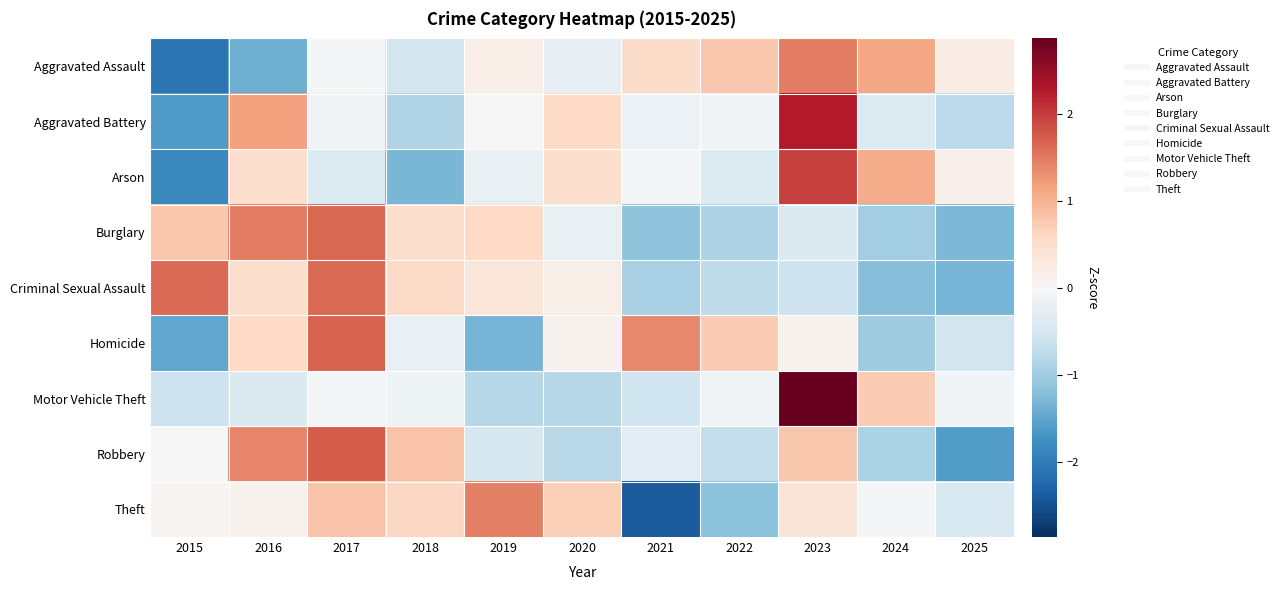

Reading left to right, extract all data points from this chart.

Aggravated Assault: 2015=-2.1	2016=-1.4	2017=-0.0	2018=-0.5	2019=0.2	2020=-0.2	2021=0.5	2022=0.8	2023=1.5	2024=1.1	2025=0.2
Aggravated Battery: 2015=-1.6	2016=1.2	2017=-0.1	2018=-0.9	2019=-0.0	2020=0.6	2021=-0.2	2022=-0.1	2023=2.3	2024=-0.4	2025=-0.7
Arson: 2015=-1.8	2016=0.5	2017=-0.4	2018=-1.3	2019=-0.2	2020=0.5	2021=-0.0	2022=-0.4	2023=2.0	2024=1.1	2025=0.1
Burglary: 2015=0.8	2016=1.5	2017=1.6	2018=0.5	2019=0.6	2020=-0.2	2021=-1.2	2022=-0.9	2023=-0.4	2024=-1.0	2025=-1.3
Criminal Sexual Assault: 2015=1.6	2016=0.5	2017=1.6	2018=0.6	2019=0.3	2020=0.2	2021=-0.9	2022=-0.7	2023=-0.6	2024=-1.2	2025=-1.3
Homicide: 2015=-1.5	2016=0.6	2017=1.7	2018=-0.2	2019=-1.3	2020=0.1	2021=1.4	2022=0.7	2023=0.1	2024=-1.0	2025=-0.5
Motor Vehicle Theft: 2015=-0.6	2016=-0.4	2017=-0.0	2018=-0.1	2019=-0.8	2020=-0.8	2021=-0.6	2022=-0.1	2023=2.9	2024=0.7	2025=-0.1
Robbery: 2015=-0.0	2016=1.4	2017=1.7	2018=0.8	2019=-0.5	2020=-0.8	2021=-0.3	2022=-0.7	2023=0.8	2024=-0.9	2025=-1.6
Theft: 2015=0.1	2016=0.1	2017=0.8	2018=0.6	2019=1.4	2020=0.7	2021=-2.4	2022=-1.2	2023=0.4	2024=-0.1	2025=-0.4